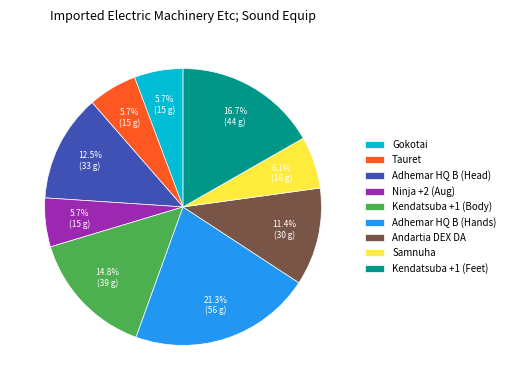

True or false: Adhemar HQ B (Hands) accounts for 16% of the total.

False